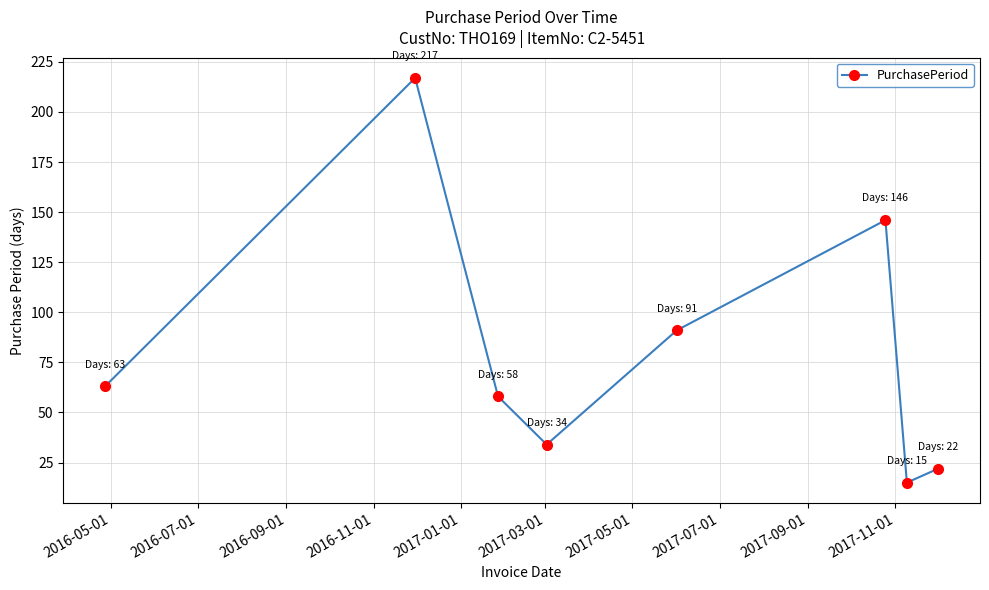

What is the value of the 6th point from the left?

146